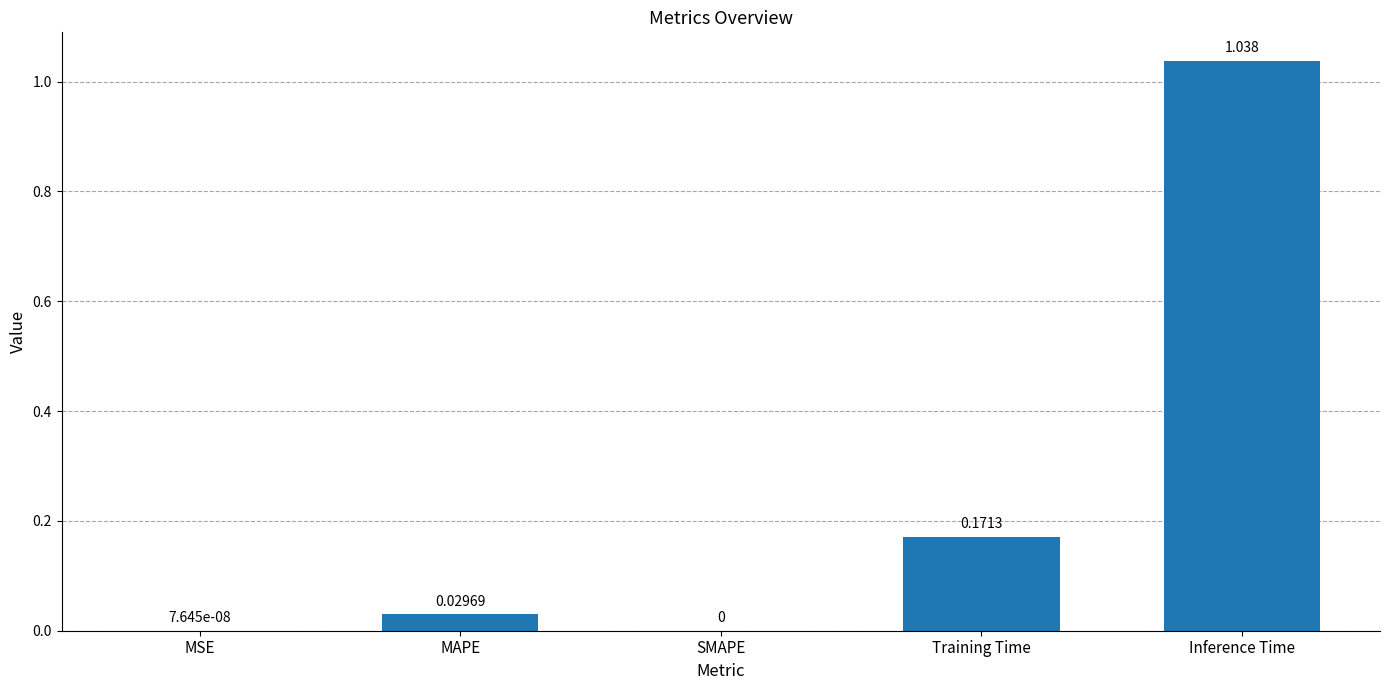

What is the sum of all values?

1.2